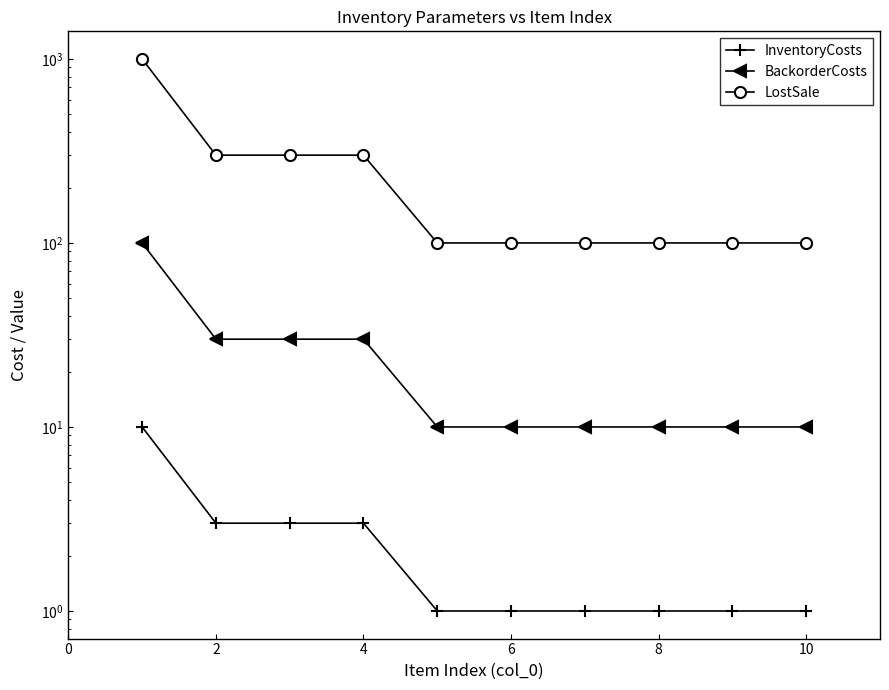

What is the sum of the LostSale values at 10 and 8?

200